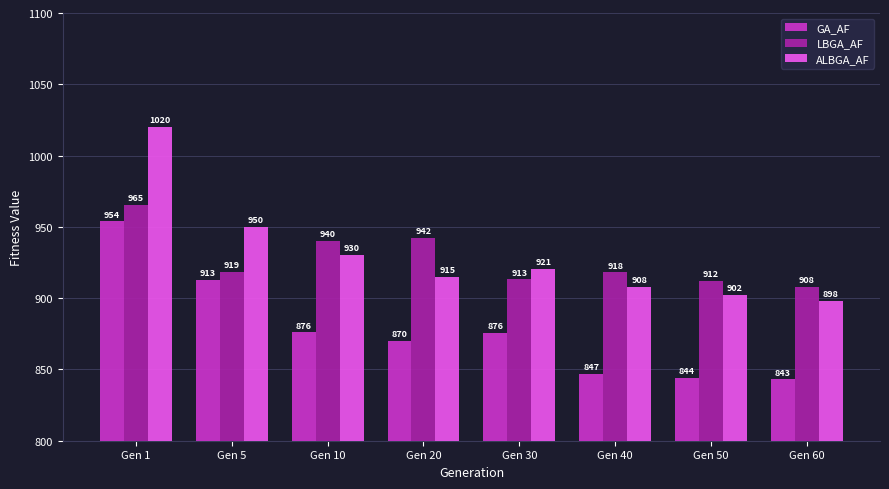

What is the maximum value shown in the chart?

1020.1